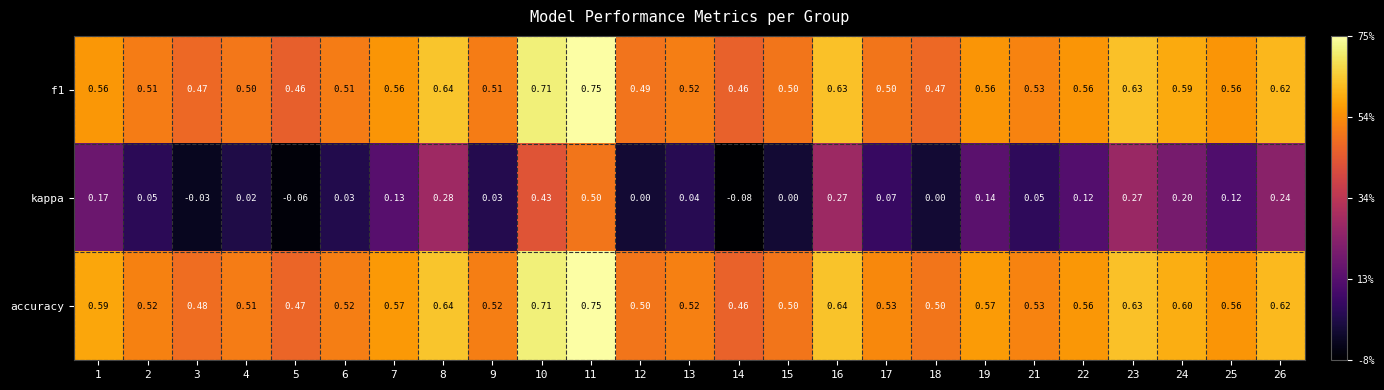

Is the value of f1 at 6 greater than the value of kappa at 13?

Yes